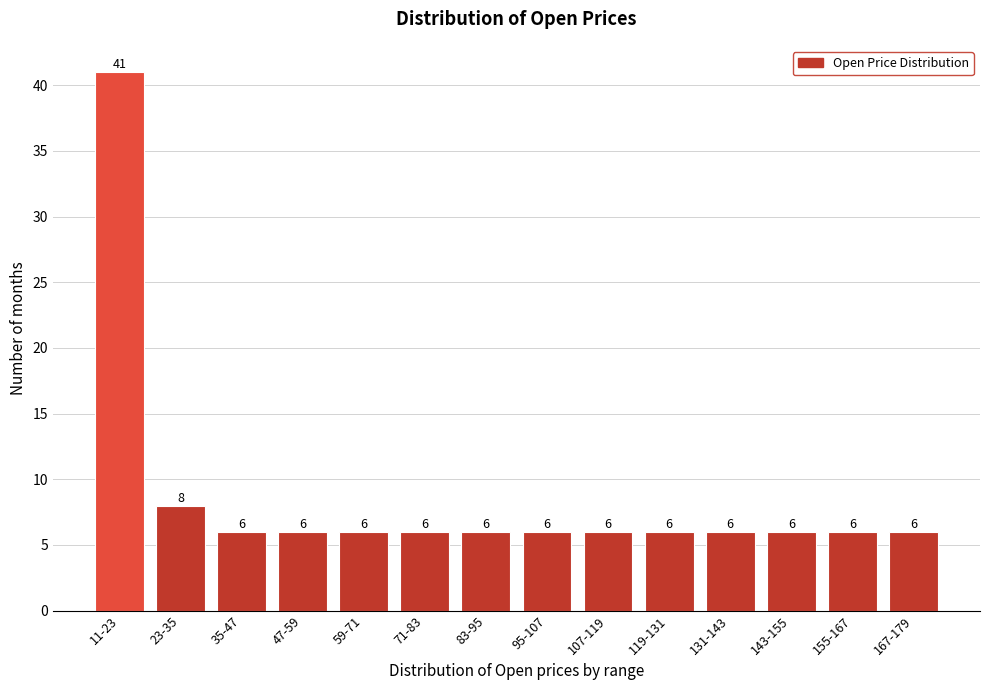

Reading left to right, list all the values displayed in this chart.

41	8	6	6	6	6	6	6	6	6	6	6	6	6